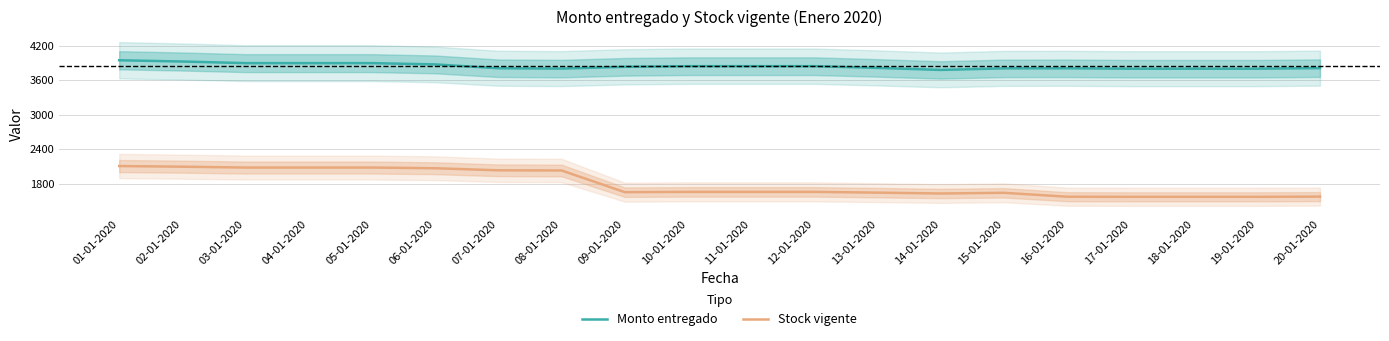

Reading left to right, list all the values displayed in this chart.

Monto entregado: 3944	3922	3894	3894	3894	3872	3805	3799	3830	3841	3841	3841	3811	3776	3803	3804	3797	3797	3797	3807
Stock vigente: 2105	2094	2079	2079	2079	2067	2031	2028	1651	1656	1656	1656	1643	1628	1640	1572	1570	1570	1570	1574